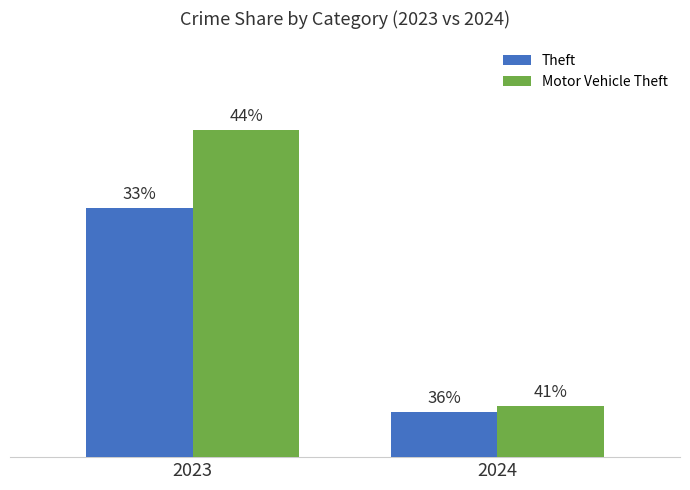

What are all the series names shown in the legend?

Theft, Motor Vehicle Theft